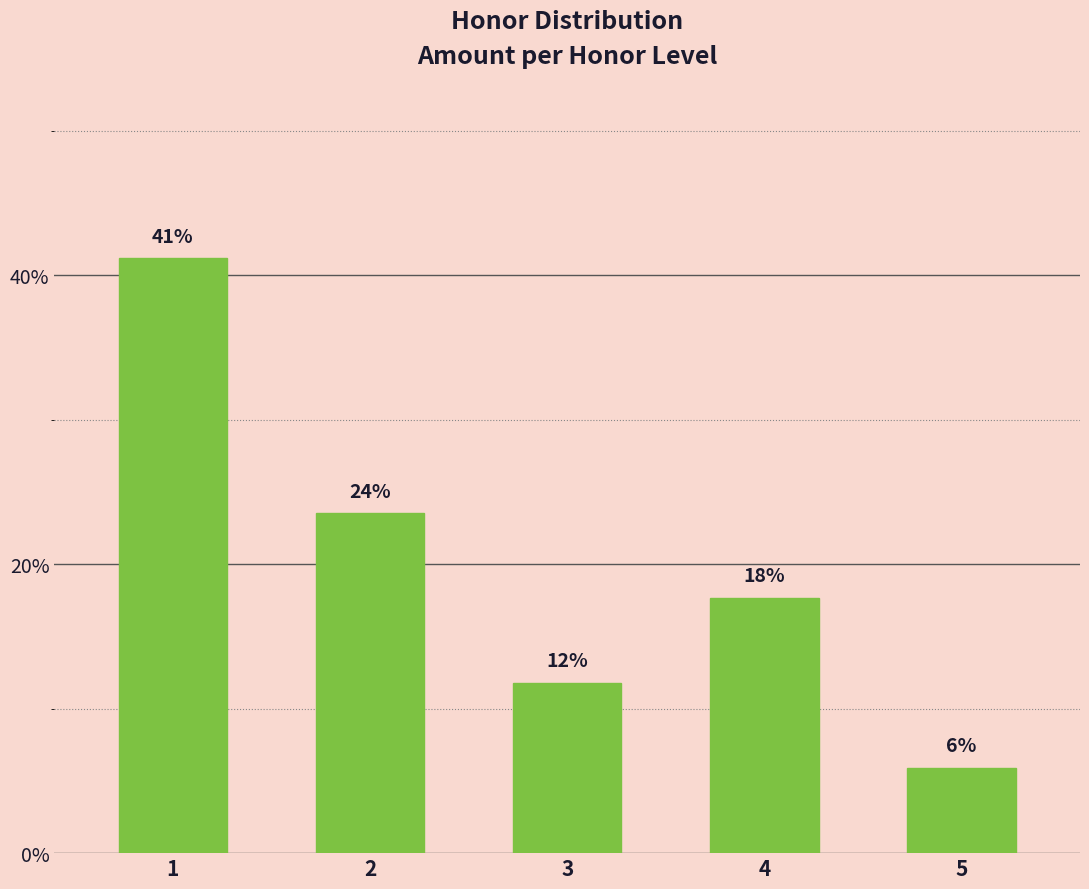

How many values are between 2 and 4?

3